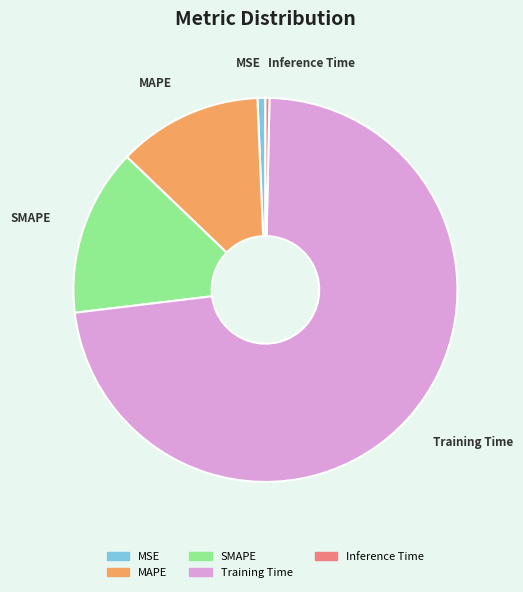

Is there a majority slice in this chart?

Yes